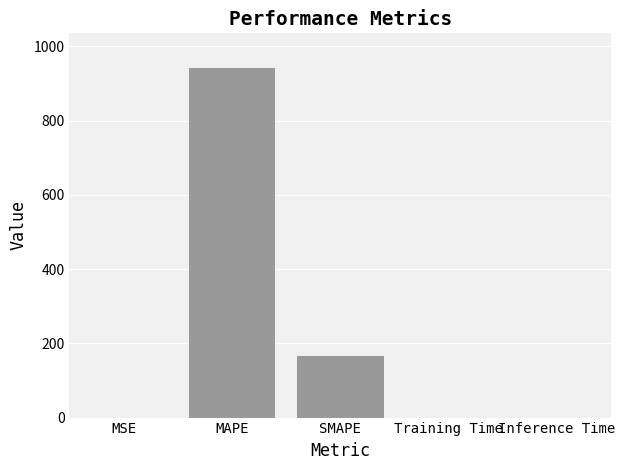

Which category has the highest value across all series?

MAPE